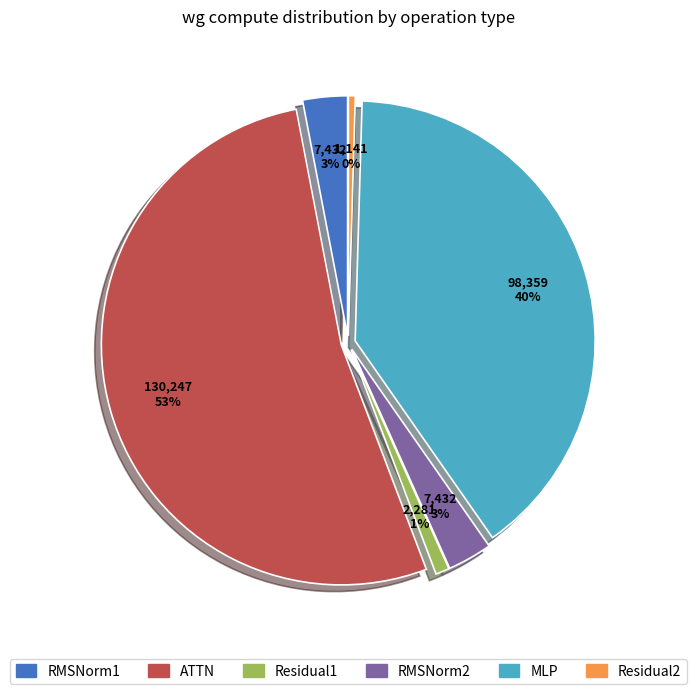

Which slice represents more than half of the pie?

ATTN